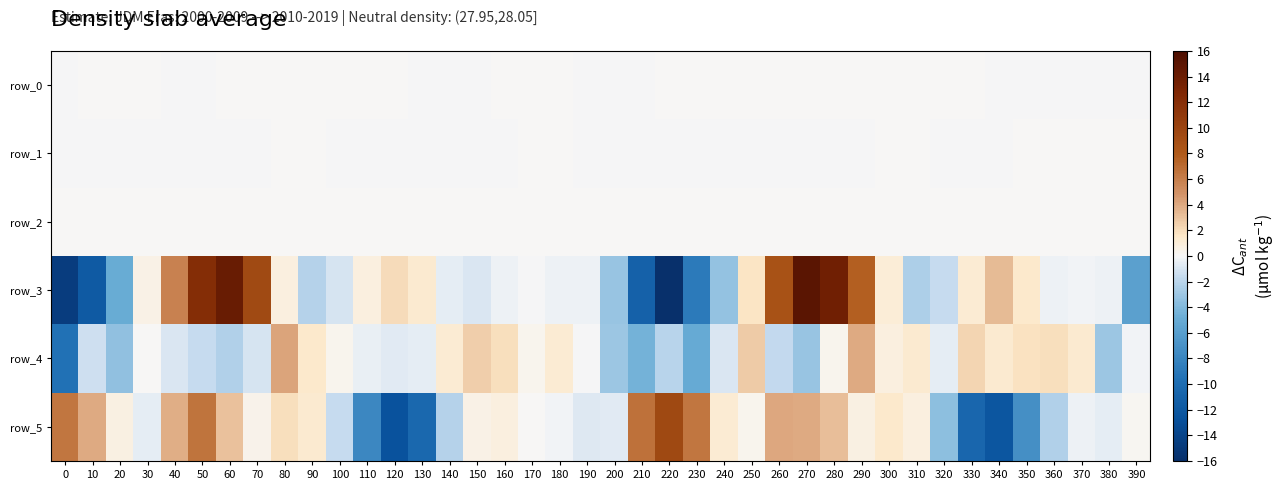

Rank the categories by row_4 value from highest to lowest.

80, 290, 250, 150, 330, 160, 360, 350, 90, 370, 340, 310, 140, 180, 300, 100, 170, 280, 30, 190, 390, 110, 320, 130, 120, 40, 240, 70, 10, 50, 260, 220, 60, 200, 380, 270, 20, 210, 230, 0